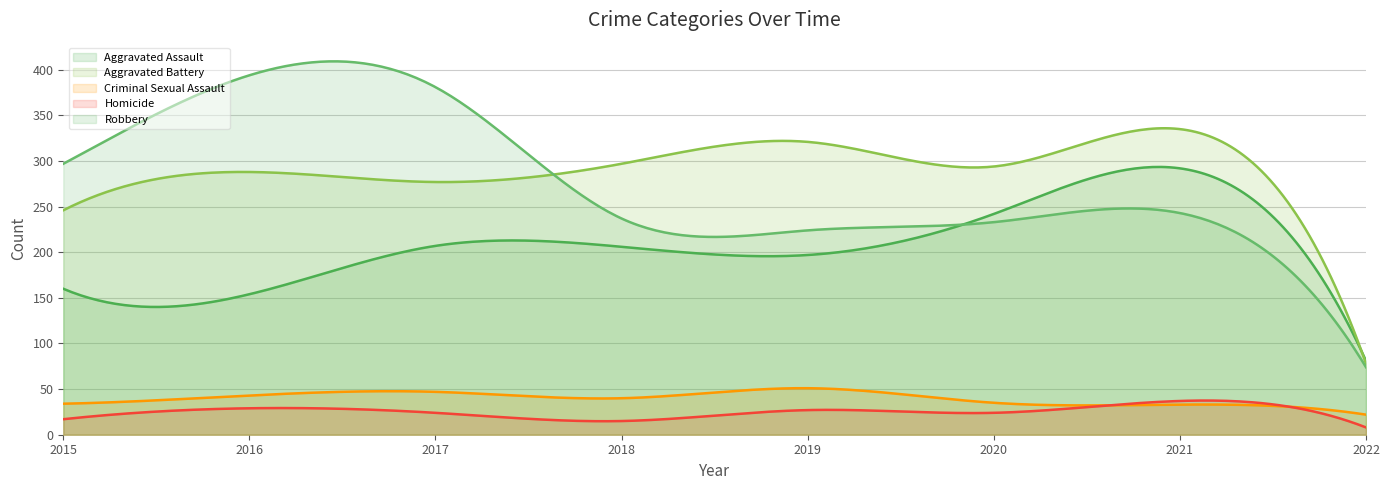

Between which two adjacent categories do Homicide and Criminal Sexual Assault first intersect?

2020 and 2021